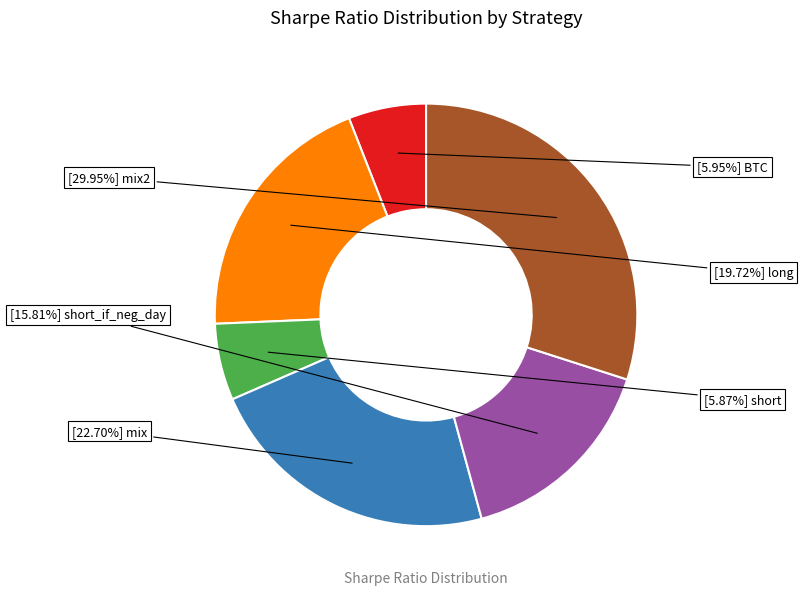

Is there a majority slice in this chart?

No